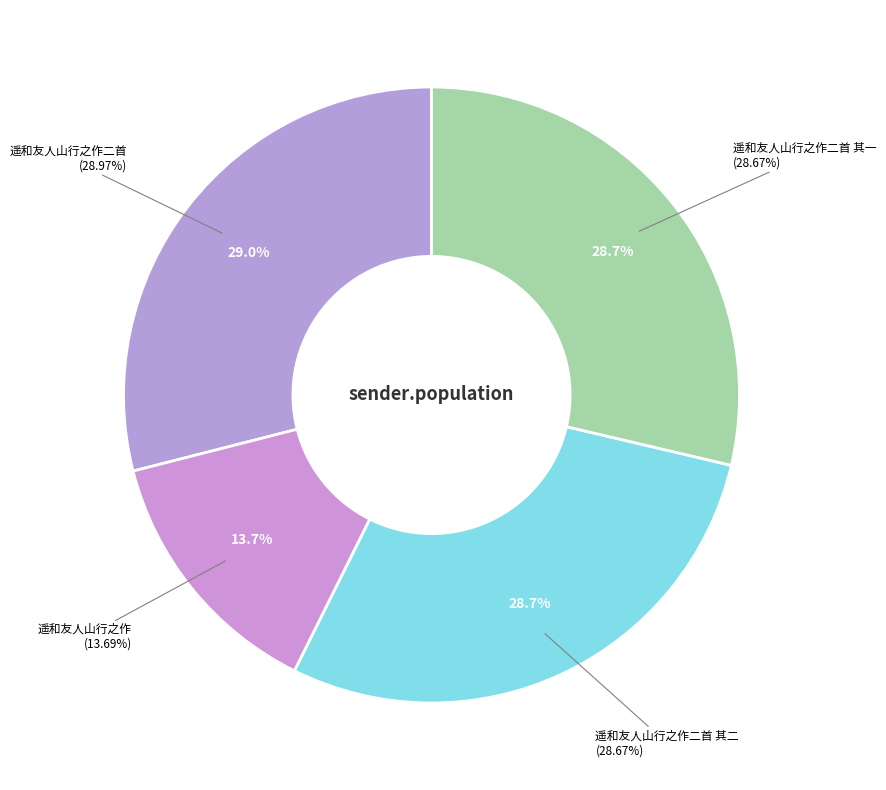

What percentage do 遥和友人山行之作二首 其一 and 遥和友人山行之作二首 together represent?

57.6%